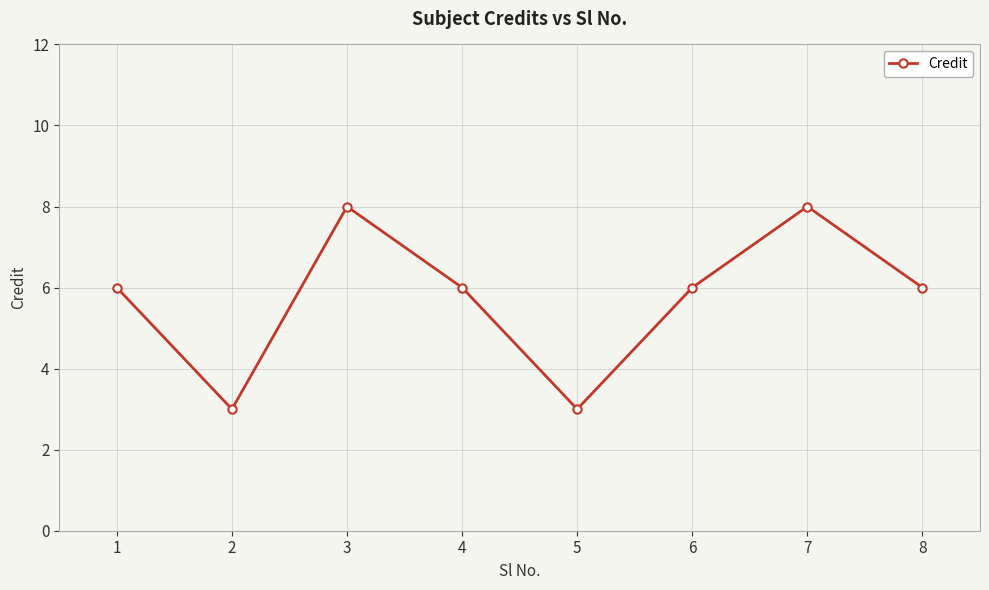

Does the chart display data point markers on the line(s)?

Yes